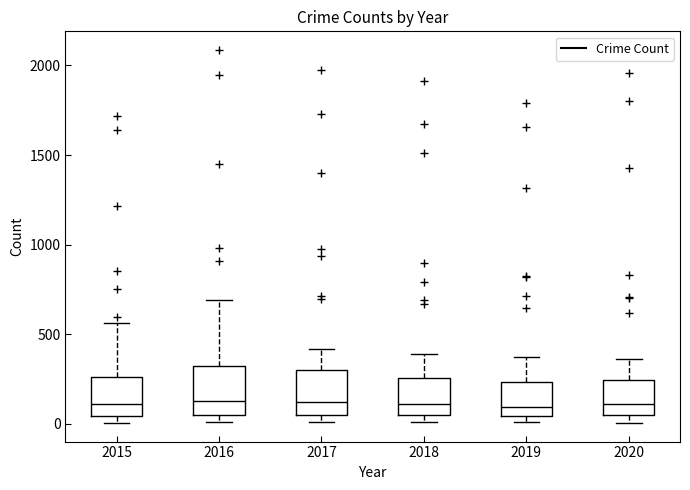

Reading left to right, read every box against the y-axis: the position of its median line, the range the box covers, and the ends of its whiskers. The values are not printed on the chart, so give them approximately, as read against the axis.

2015: median 100, box 50 to 250, whiskers 0 to 550
2016: median 150, box 50 to 300, whiskers 0 to 700
2017: median 100, box 50 to 300, whiskers 0 to 400
2018: median 100, box 50 to 250, whiskers 0 to 400
2019: median 100, box 50 to 250, whiskers 0 to 400
2020: median 100, box 50 to 250, whiskers 0 to 350